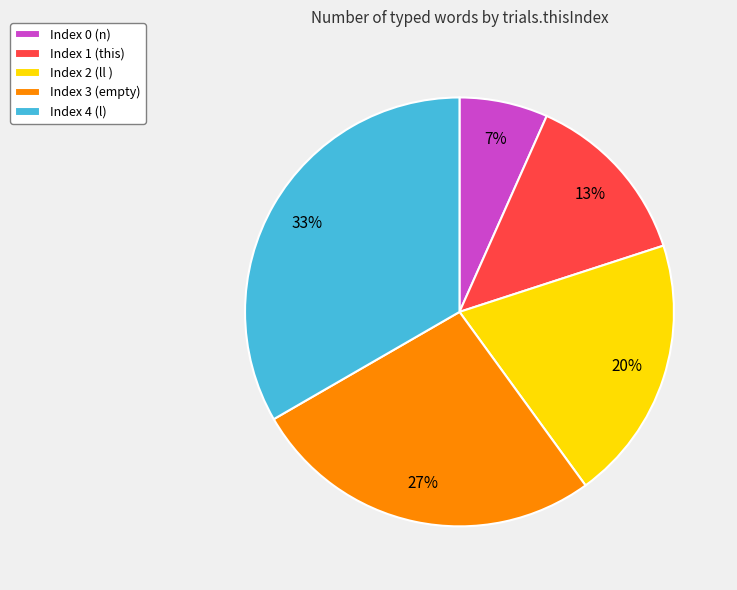

To the nearest percent, what is the average slice percentage?

20%